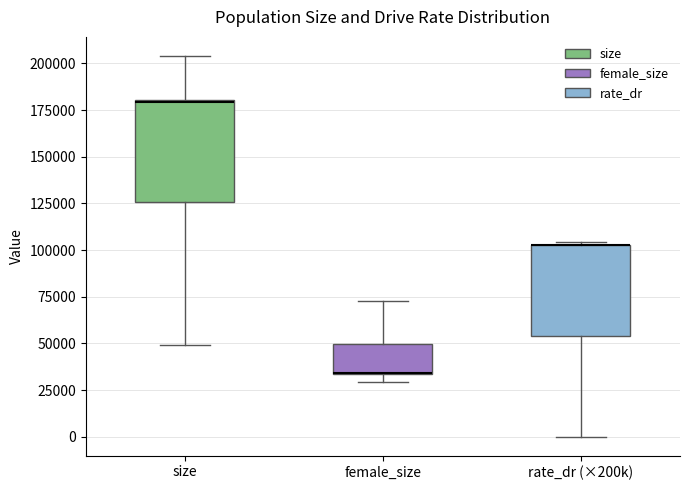

Where is the lower edge of the box for size on the y-axis? The values are not printed on the chart, so give them approximately, as read against the axis.

125000